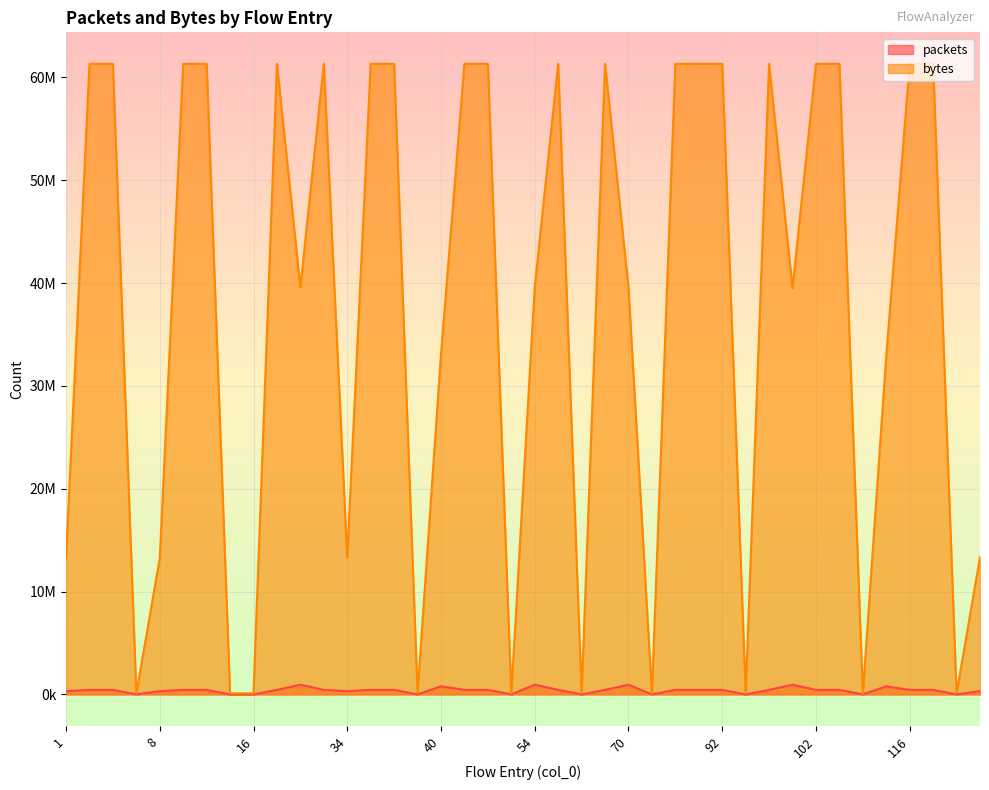

True or false: packets and bytes intersect in this chart.

False